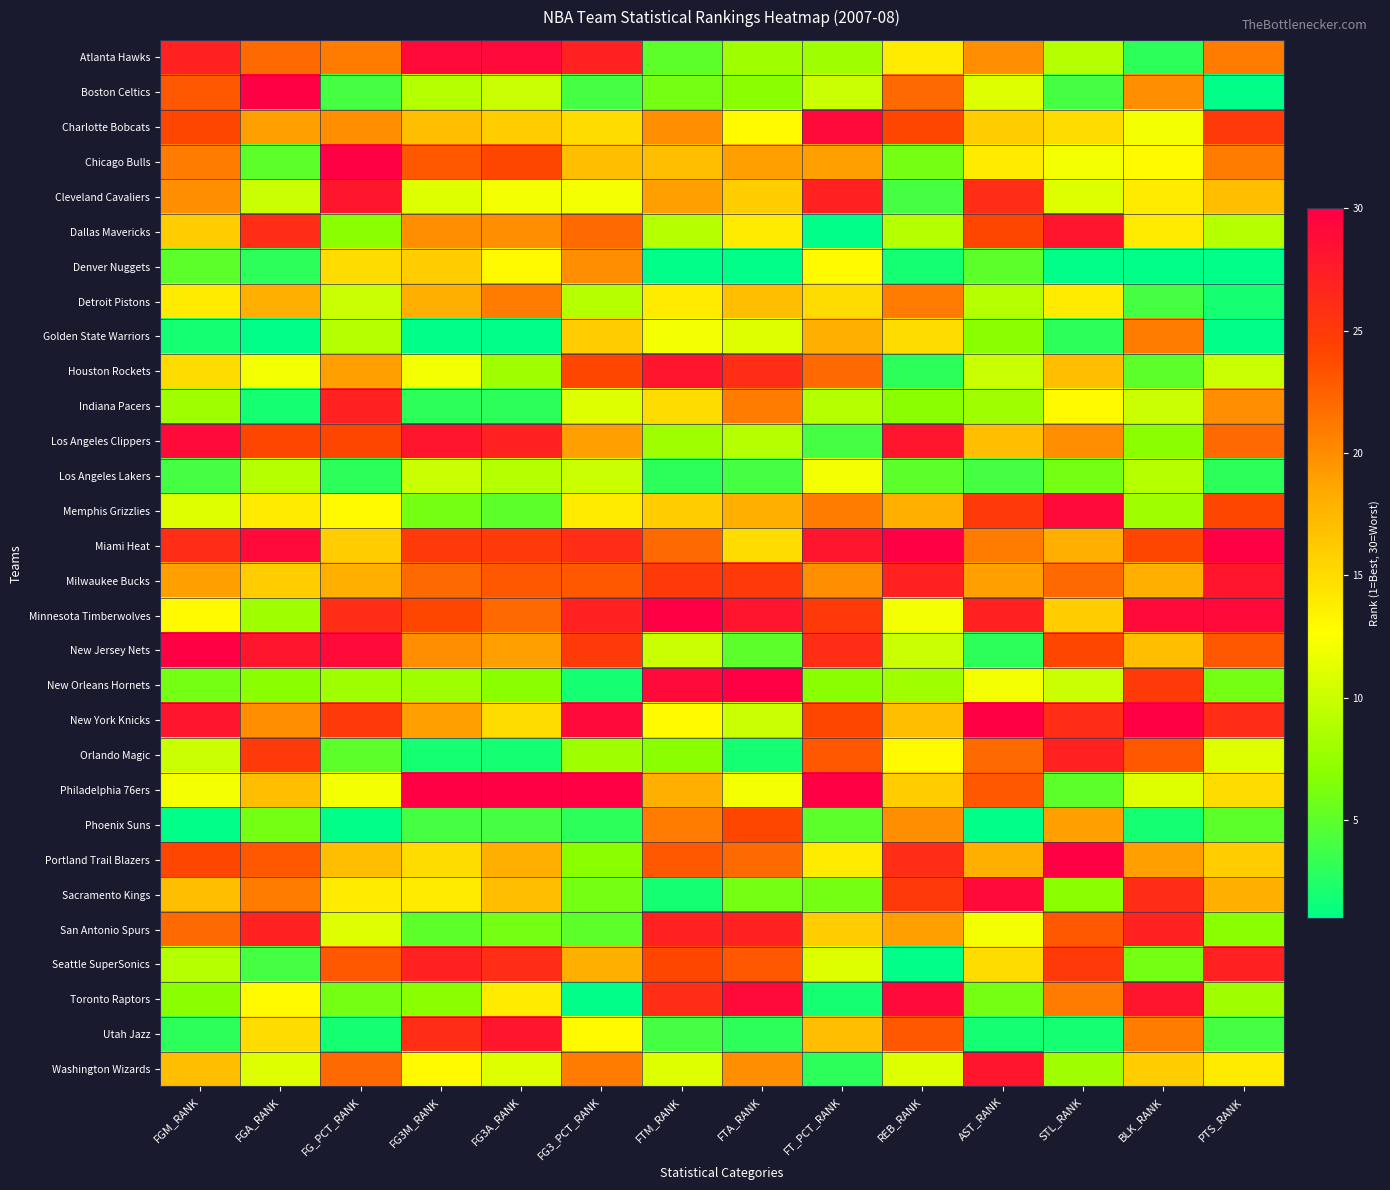

How many series are shown in this chart?

30